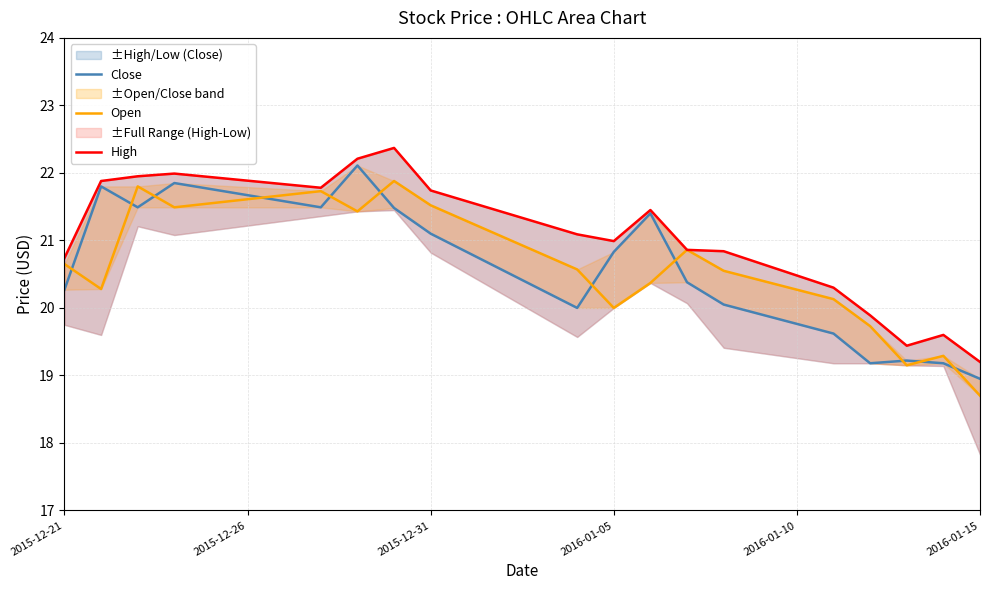

Reading right to left, list all the values displayed in this chart.

Close: 19.0	19.2	19.2	19.2	19.6	20.0	20.4	21.4	20.8	20.0	21.1	21.5	22.1	21.5	21.9	21.5	21.8	20.3
Open: 18.7	19.3	19.1	19.7	20.1	20.5	20.9	20.4	20.0	20.6	21.5	21.9	21.4	21.7	21.5	21.8	20.3	20.6
High: 19.2	19.6	19.4	19.9	20.3	20.8	20.9	21.5	21.0	21.1	21.7	22.4	22.2	21.8	22.0	22.0	21.9	20.7